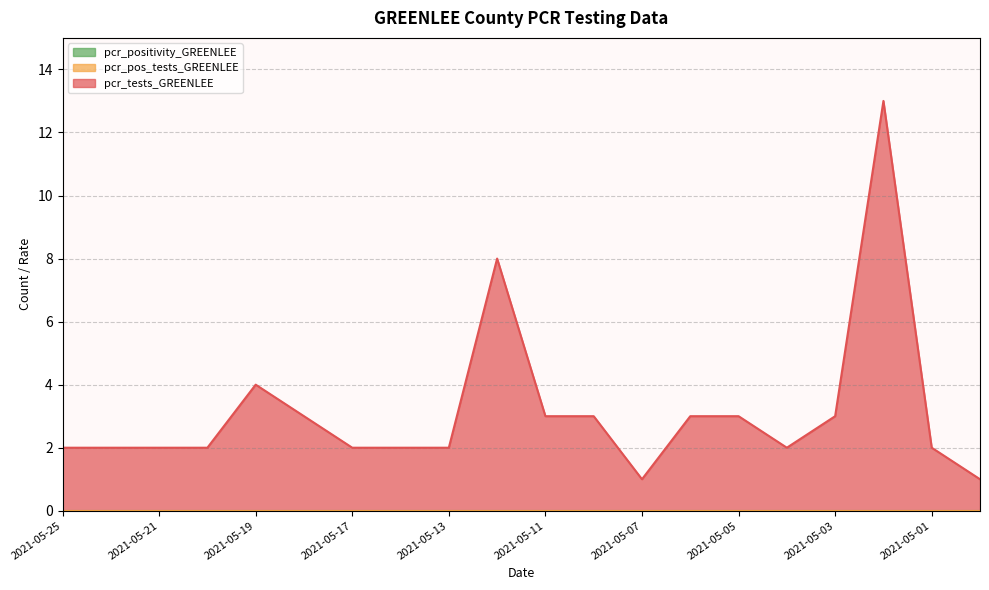

Count the number of categories in the chart.

20